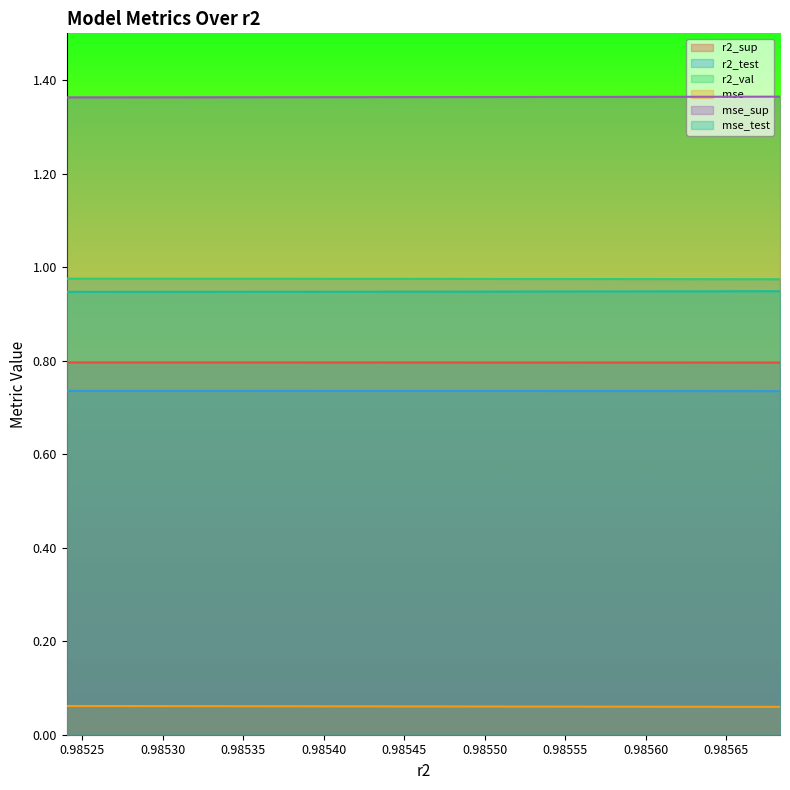

Which series has the largest total across all categories?

mse_sup